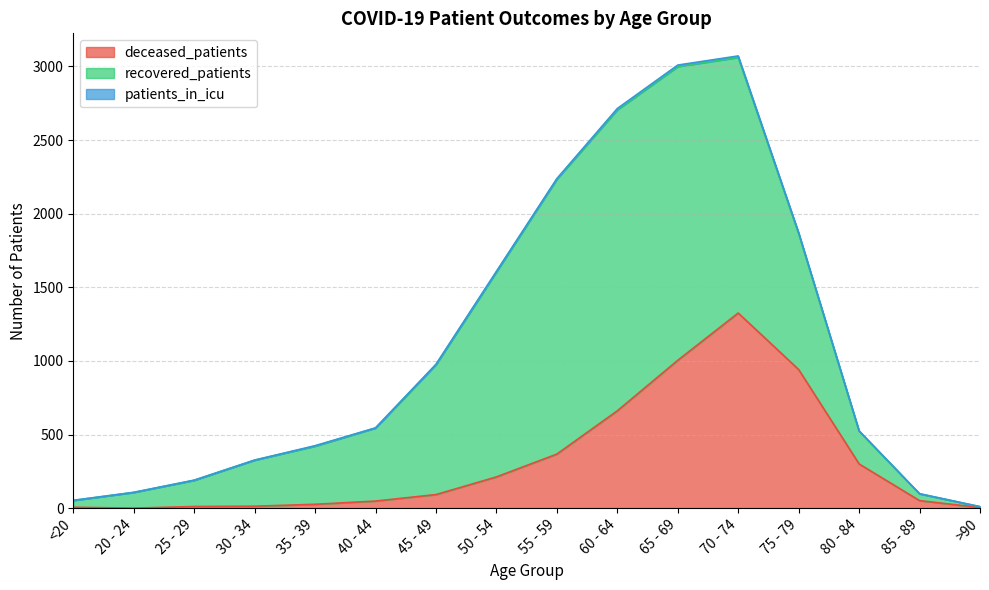

What are all the series names shown in the legend?

deceased_patients, recovered_patients, patients_in_icu